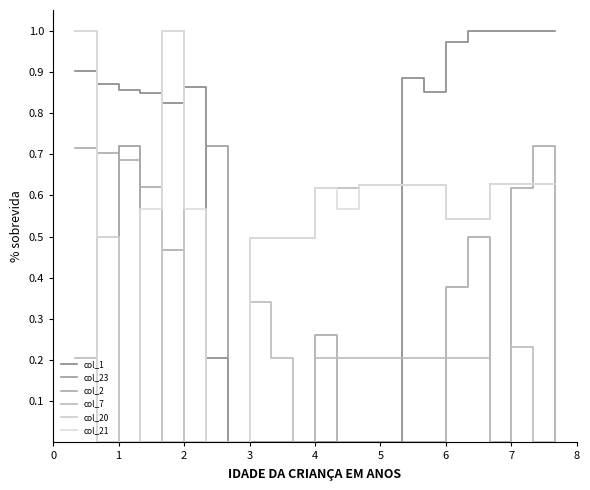

How many interior local valleys does the col_1 series have?

2